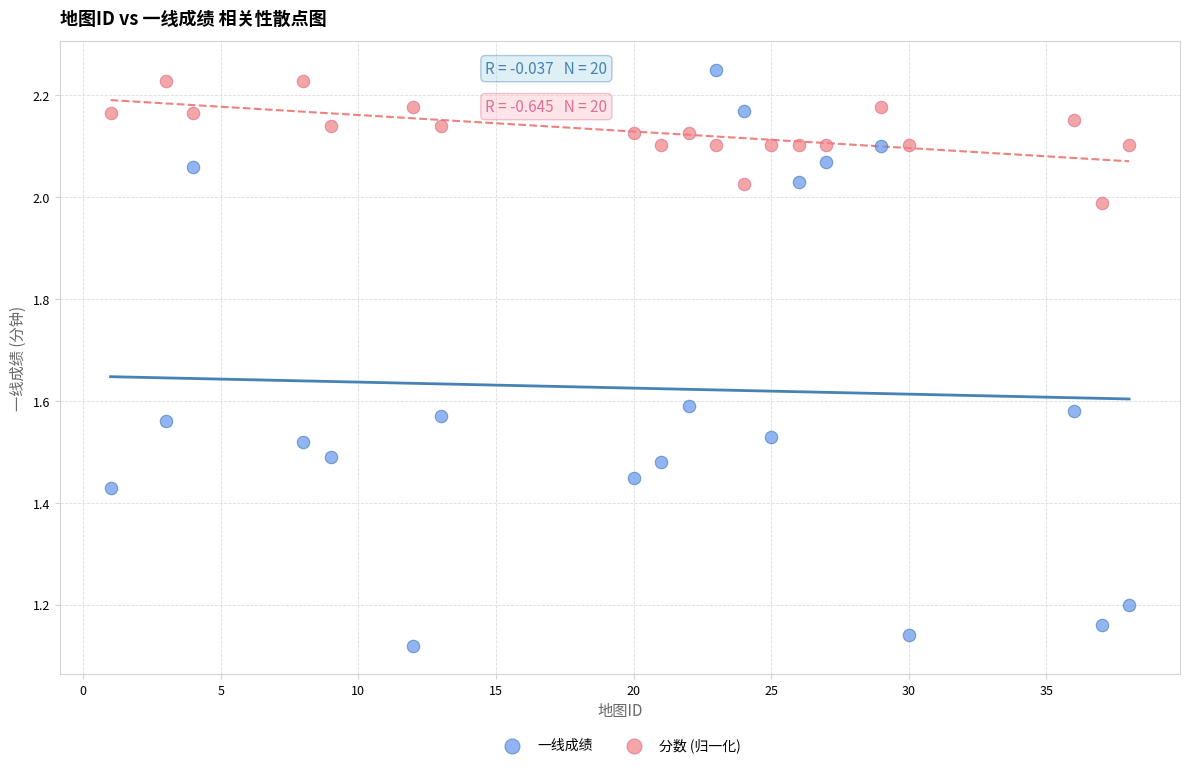

What is the X range (max minus min) for the scatter plot?

37.0